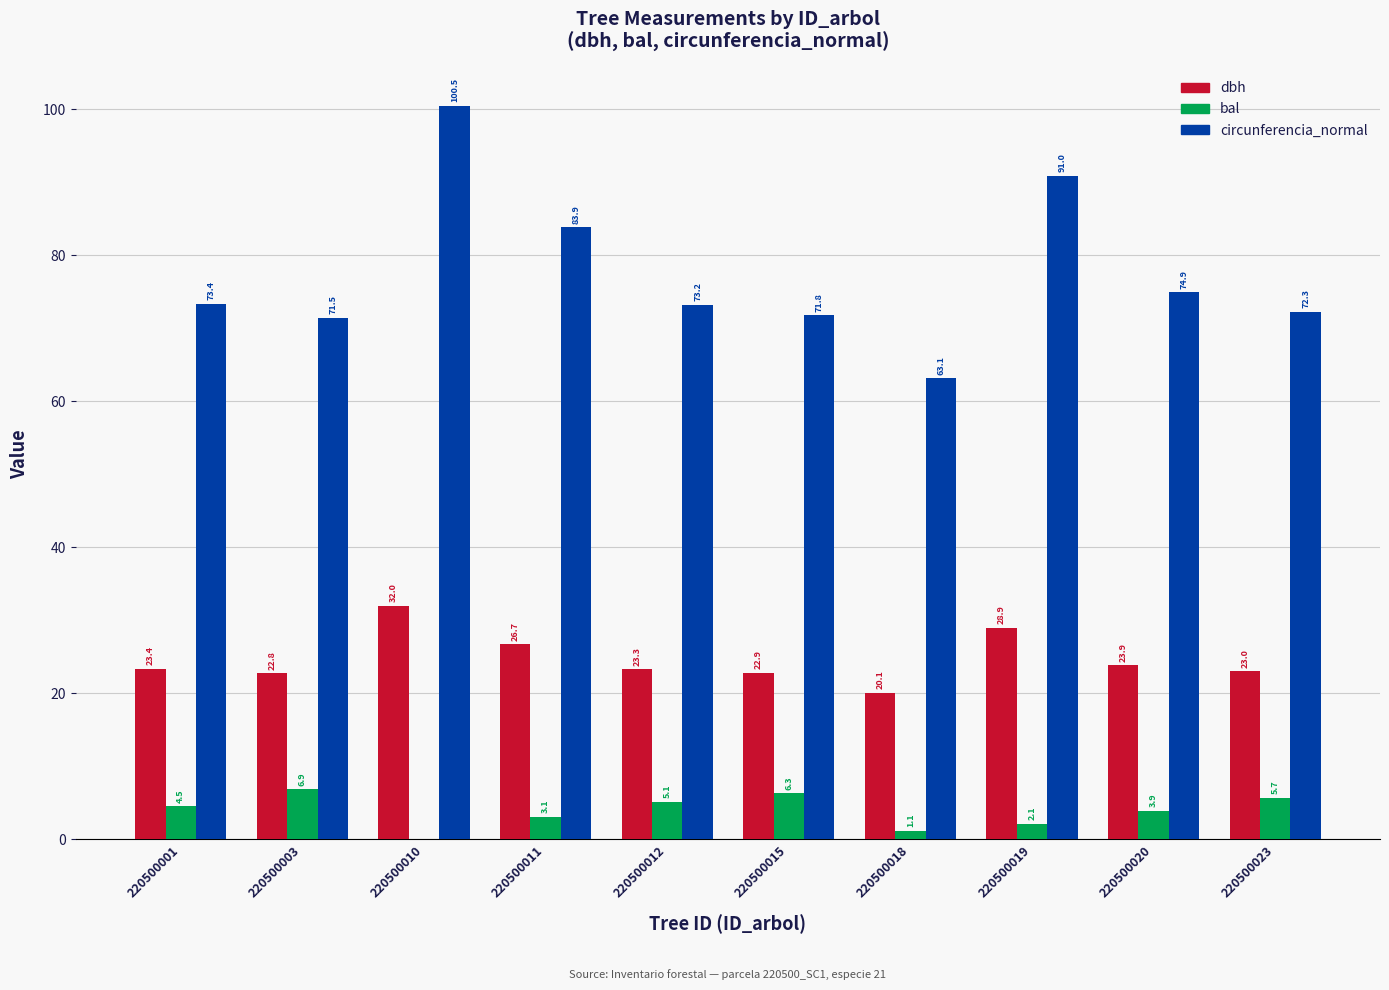

Which series changed the most between 220500019 and 220500020?

circunferencia_normal